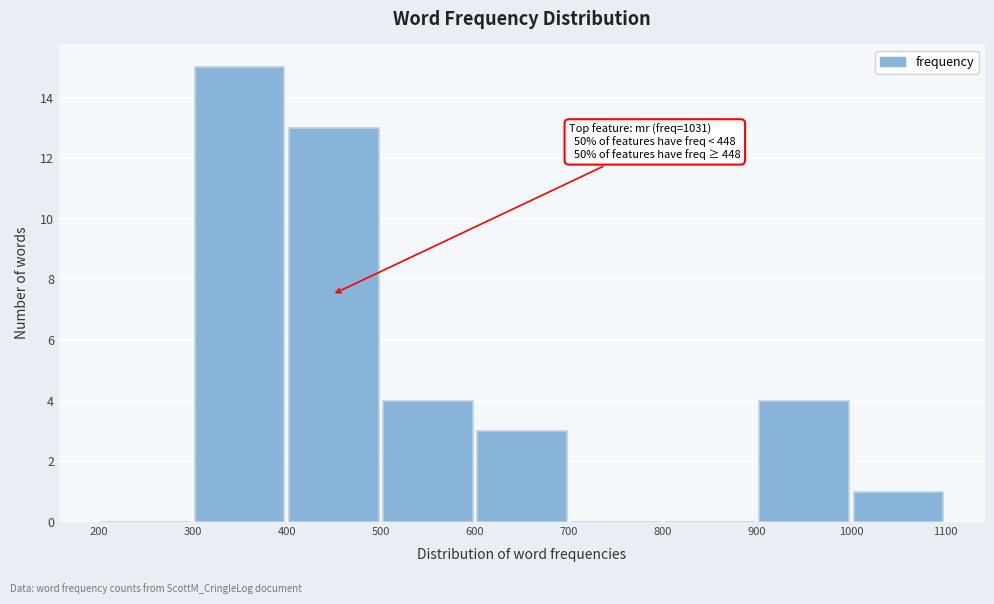

Which range on the x-axis has the tallest bar?

300 to 400